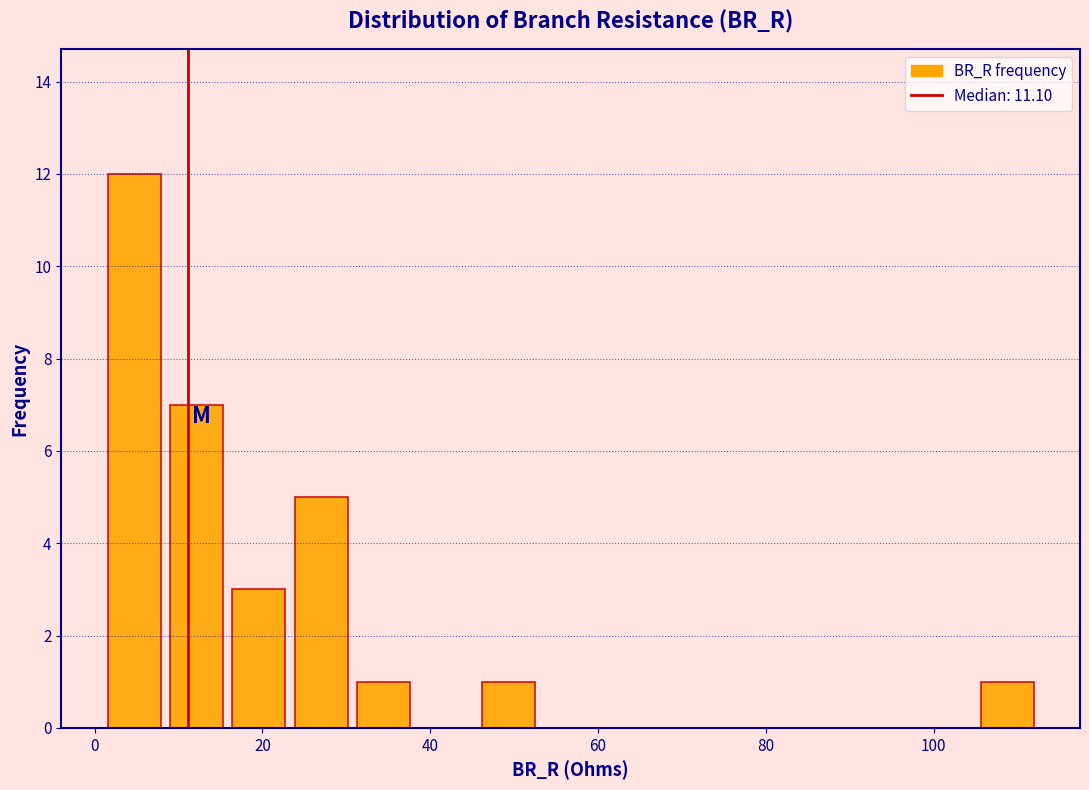

Around what value on the x-axis is the tallest bar? Give the approximate position of its centre, as read against the axis.

4